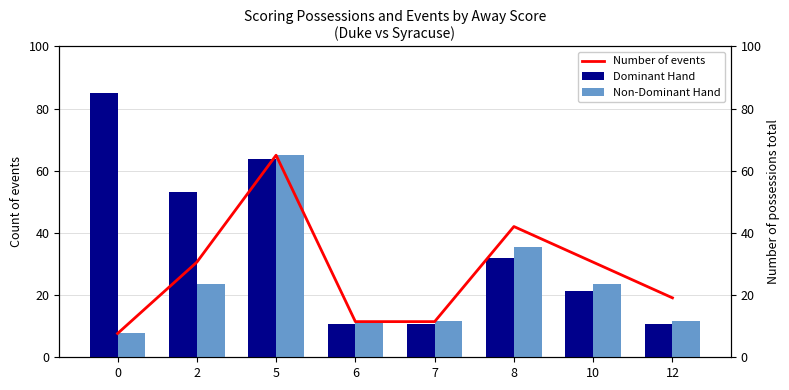

Reading left to right, extract all data points from this chart.

Dominant Hand: 0=85.0	2=53.1	5=63.8	6=10.6	7=10.6	8=31.9	10=21.2	12=10.6
Non-Dominant Hand: 0=7.9	2=23.6	5=65.0	6=11.8	7=11.8	8=35.5	10=23.6	12=11.8
Number of events: 0=7.6	2=30.6	5=65.0	6=11.5	7=11.5	8=42.1	10=30.6	12=19.1